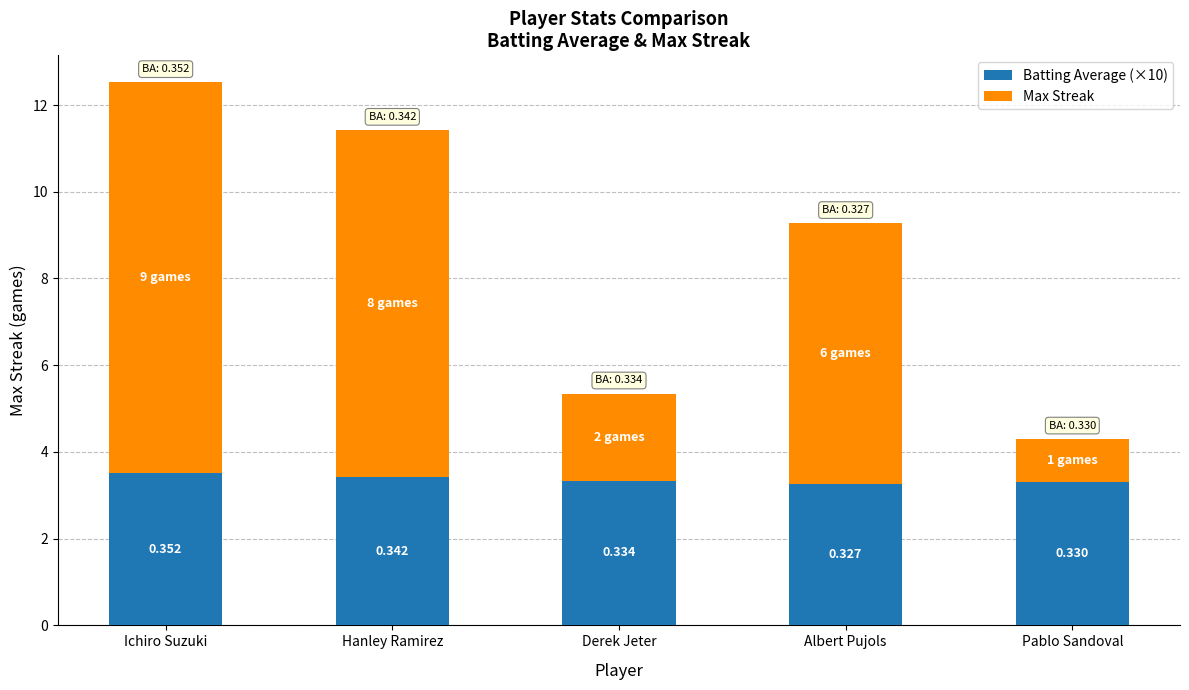

What is the label of the 5th bar from the right?

Ichiro Suzuki